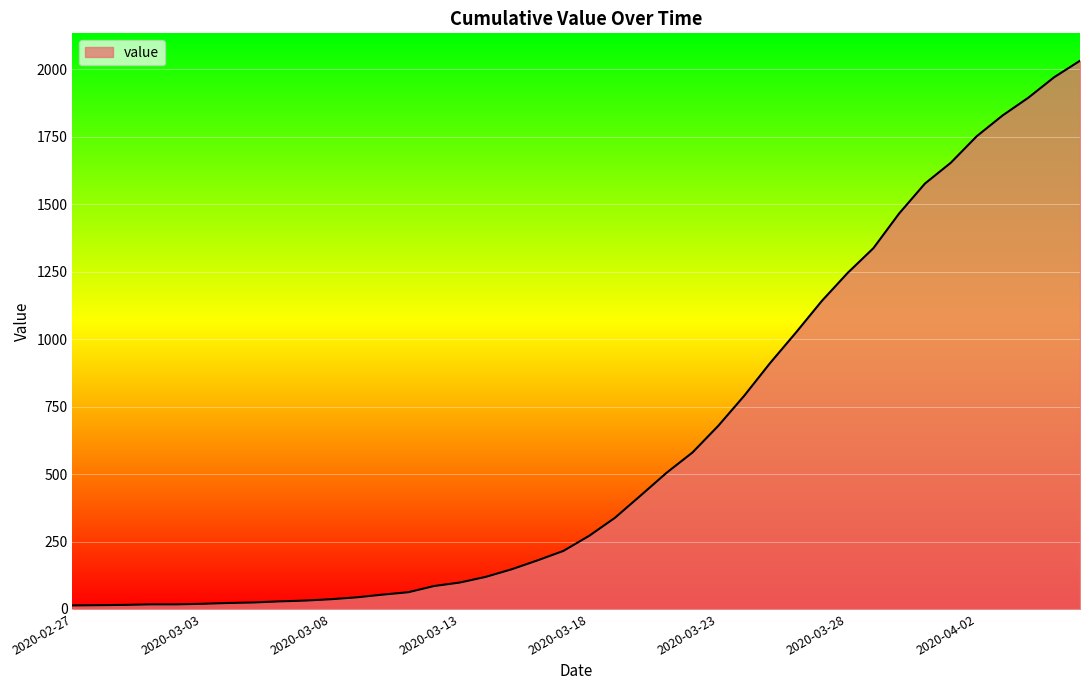

What is the maximum value shown in the chart?

2032